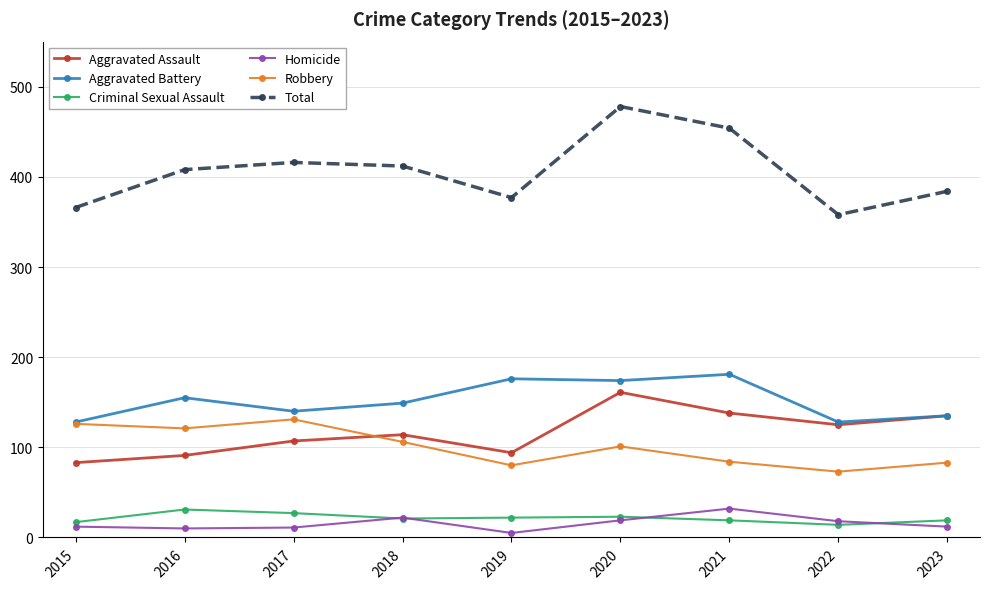

How many data points in Total are less than 408?

4